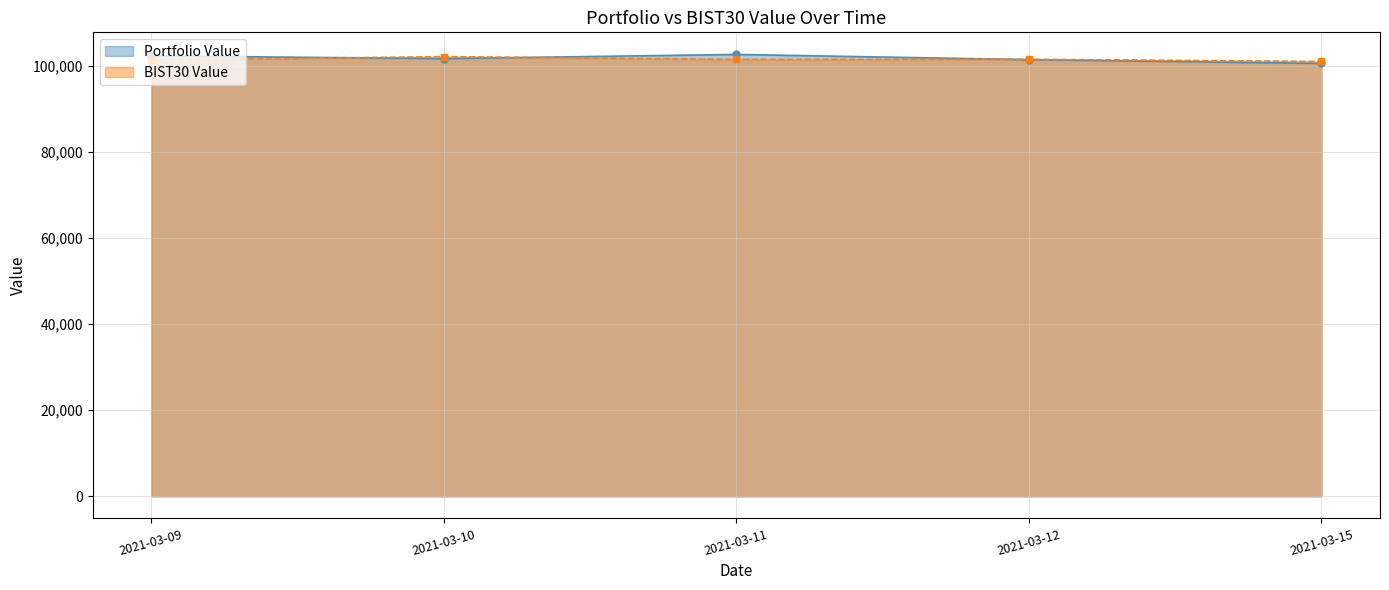

Which series has the largest total across all categories?

Portfolio Value